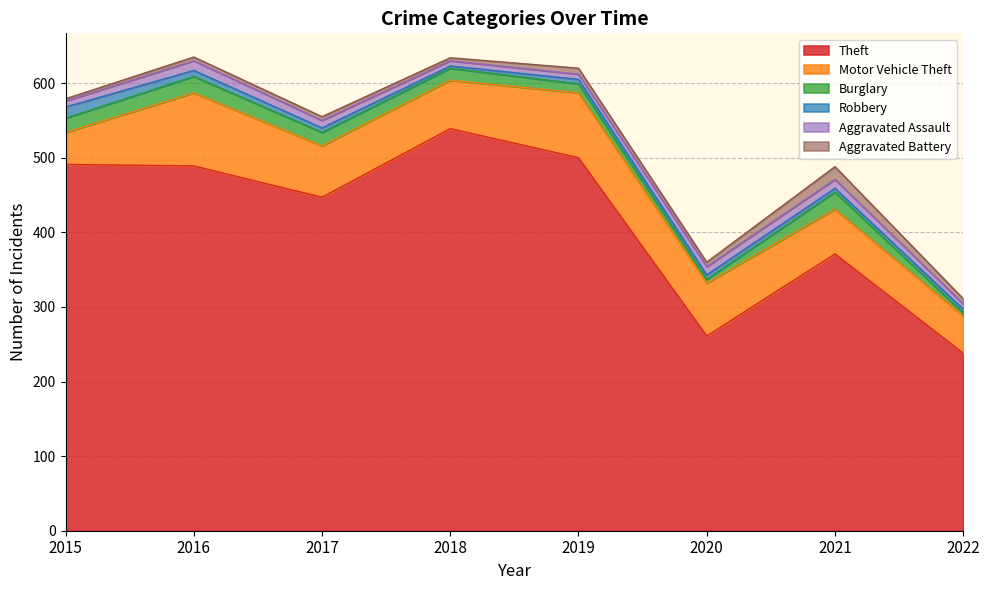

What is the difference between the maximum and minimum values in the Motor Vehicle Theft series?

55